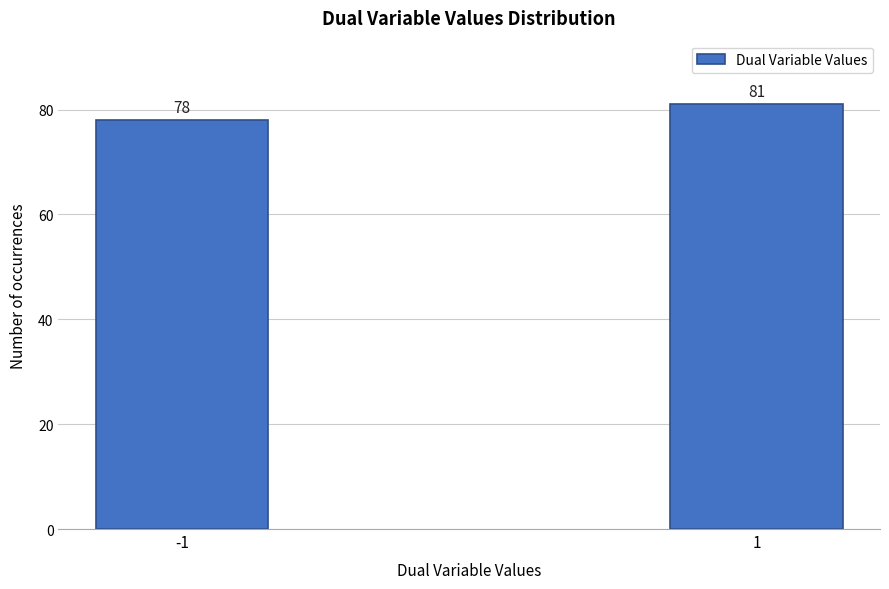

Reading left to right, list all the values displayed in this chart.

-1=78	1=81